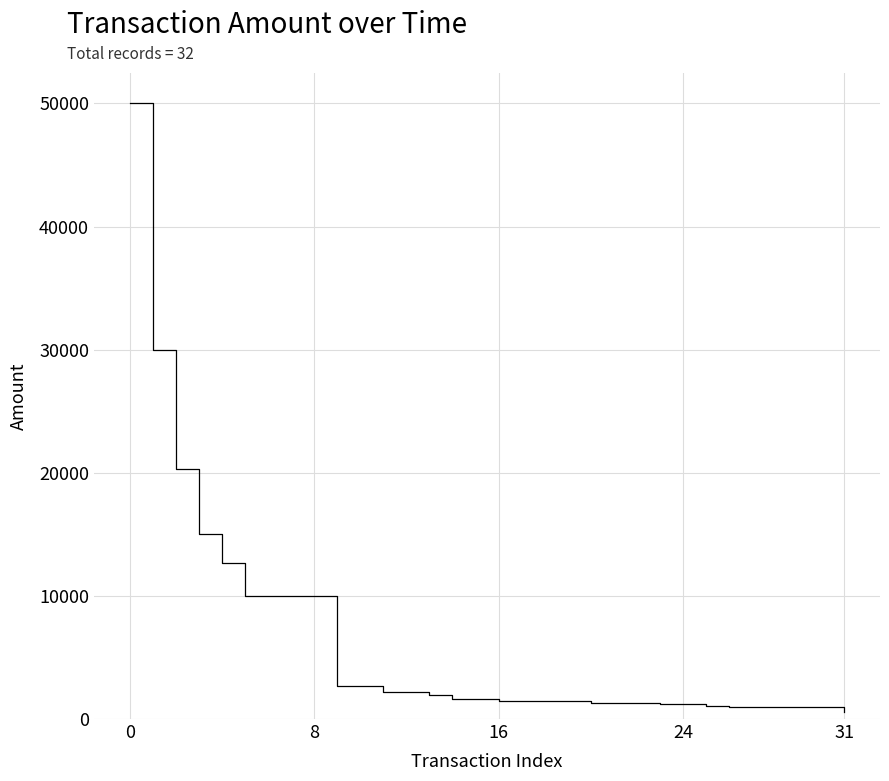

How many categories are shown in the chart?

32